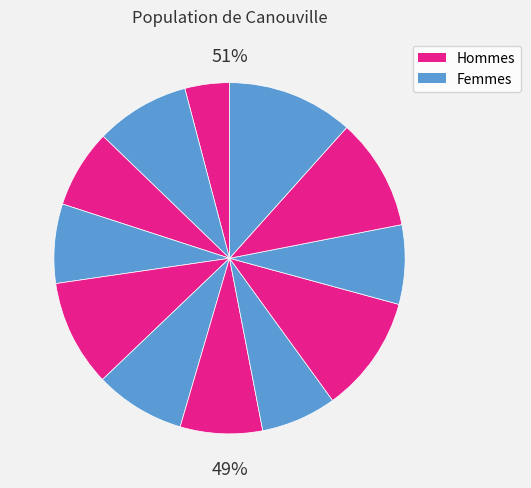

Rank the categories by value from lowest to highest.

1, 8, 3, 10, 4, 7, 6, 2, 5, 11, 9, 12